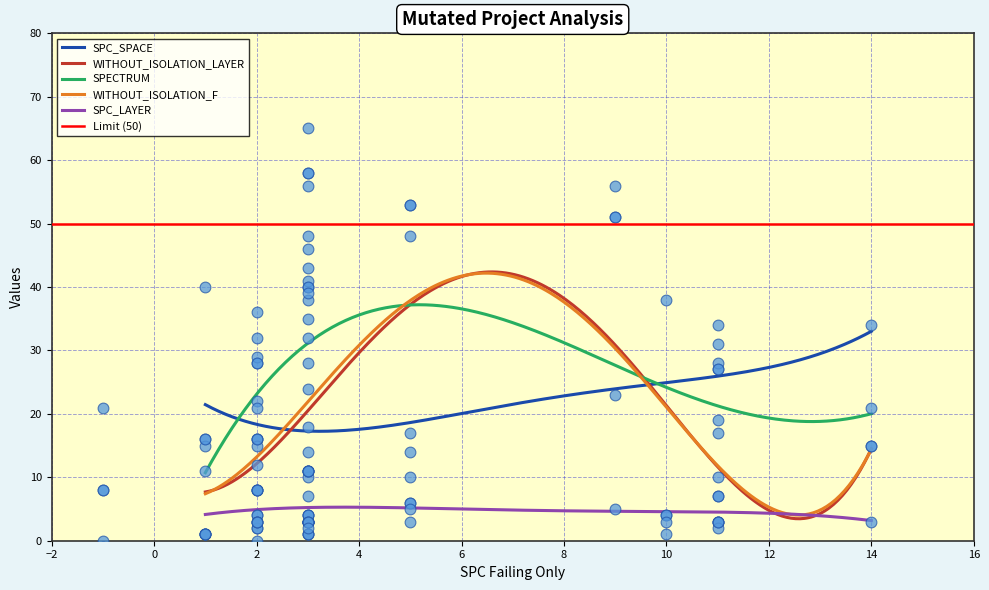

Which series has the largest total across all categories?

SPECTRUM